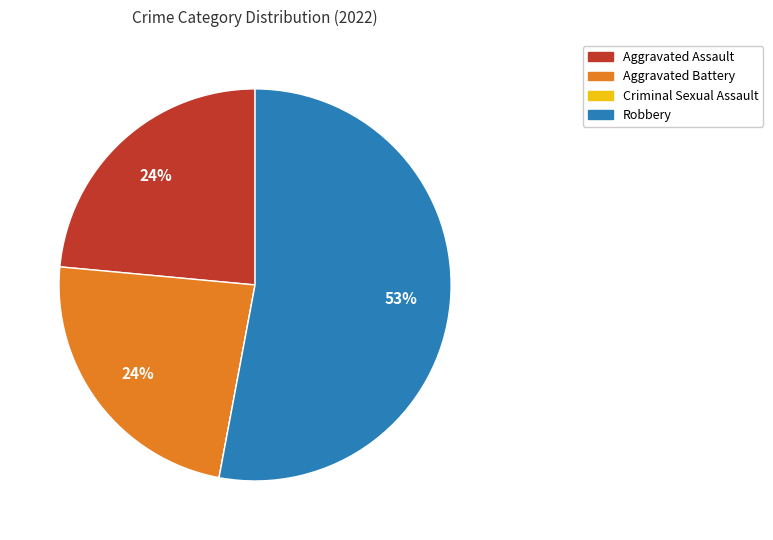

Which category has the biggest portion of the pie?

Robbery